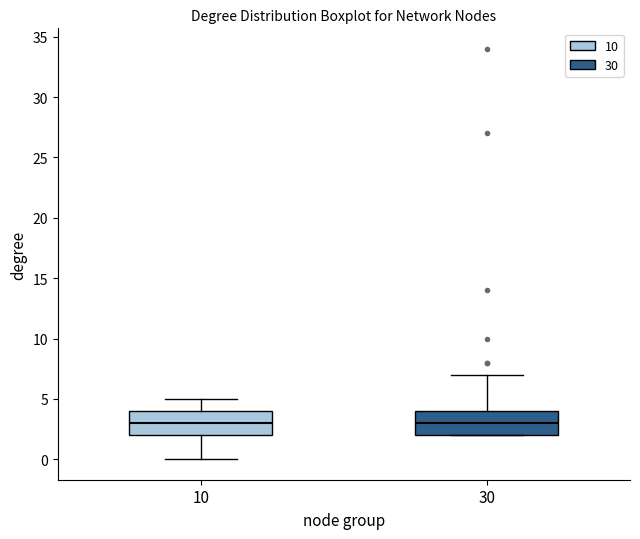

Where is the upper edge of the box at x = 30 on the y-axis? The values are not printed on the chart, so give them approximately, as read against the axis.

4